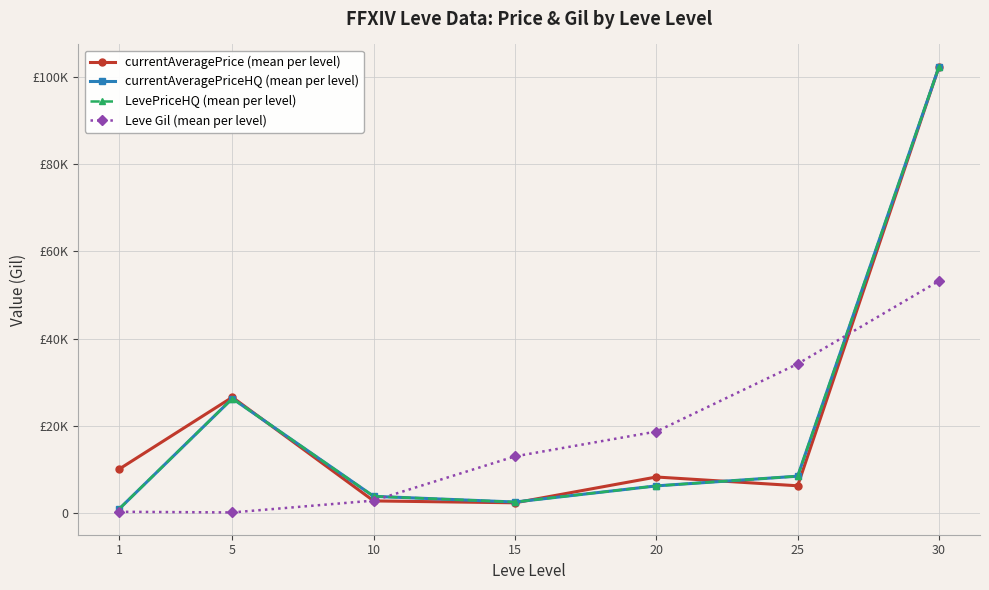

Does the chart have visible grid lines?

Yes